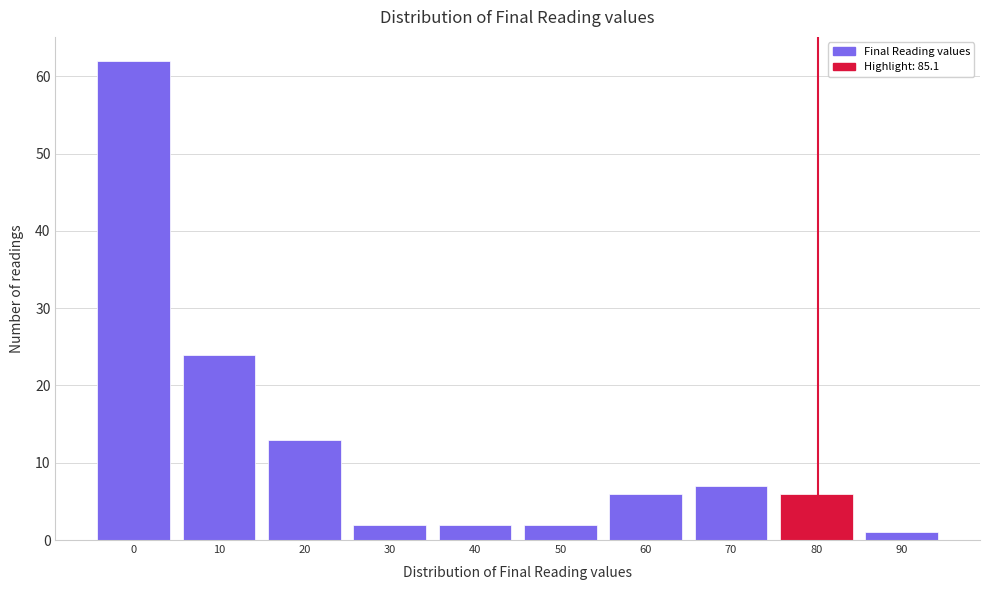

Reading left to right, transcribe all the data shown in this chart.

62	24	13	2	2	2	6	7	6	1